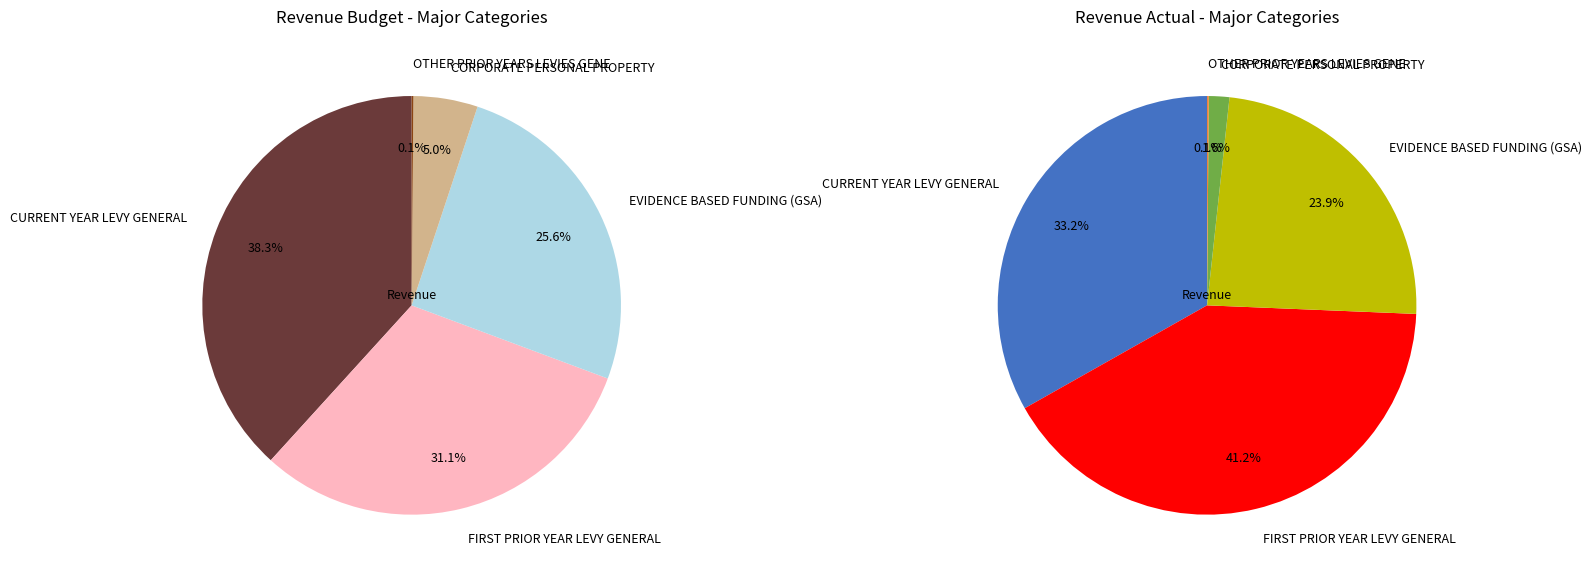

How many segments does this pie chart have?

5